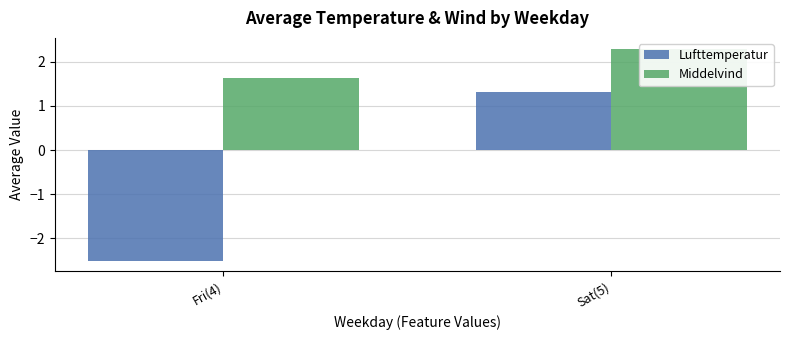

Where does the Middelvind series first go above 2?

Sat(5)